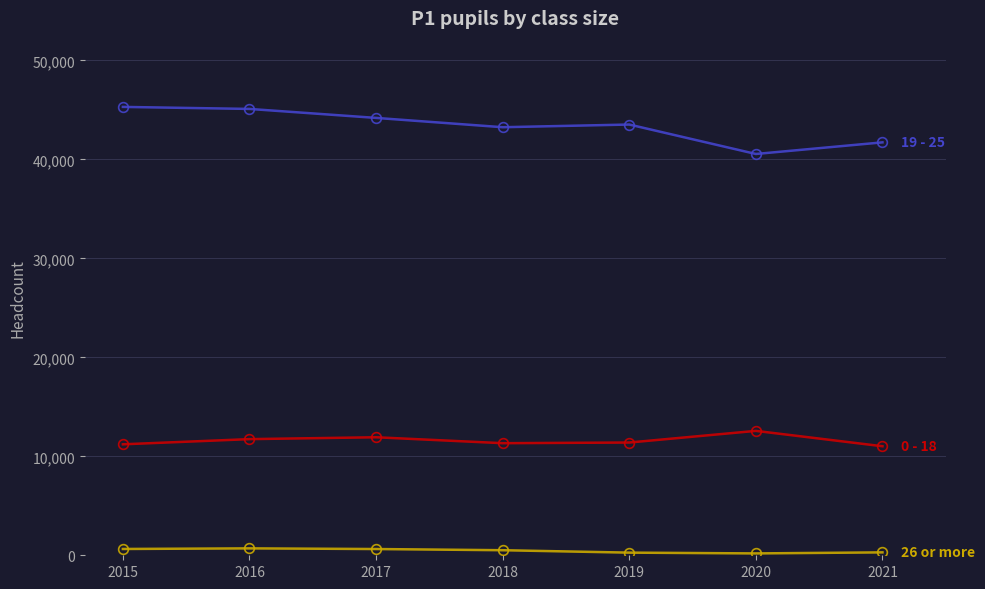

What is the maximum value shown in the chart?

45307